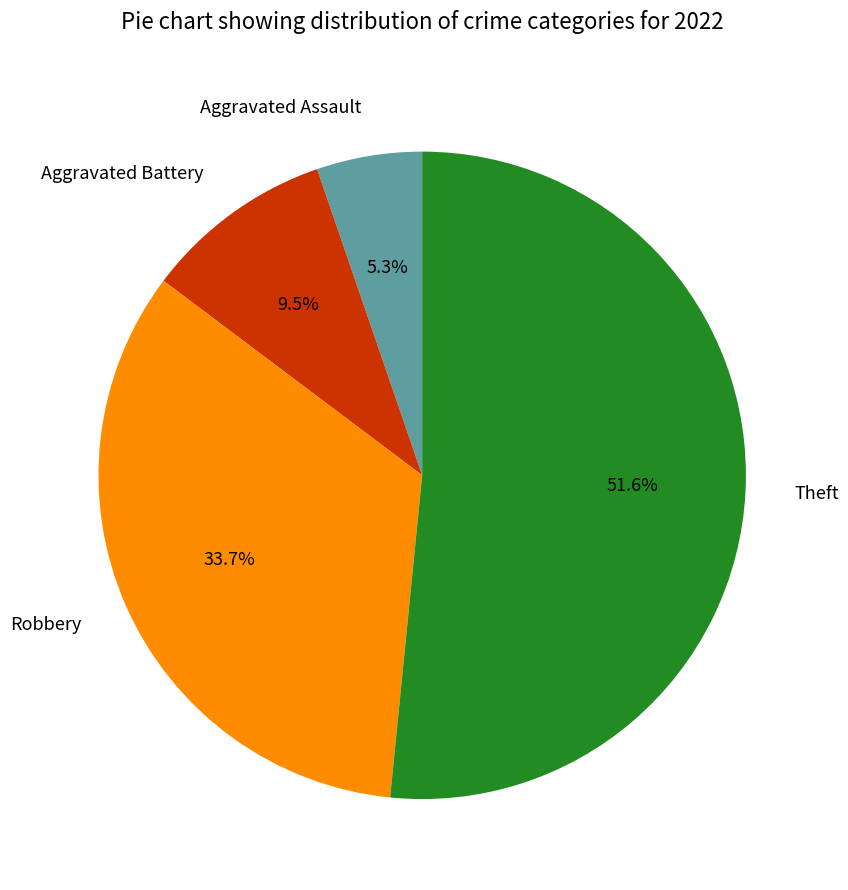

How much of the chart is everything except Aggravated Battery?

90.5%